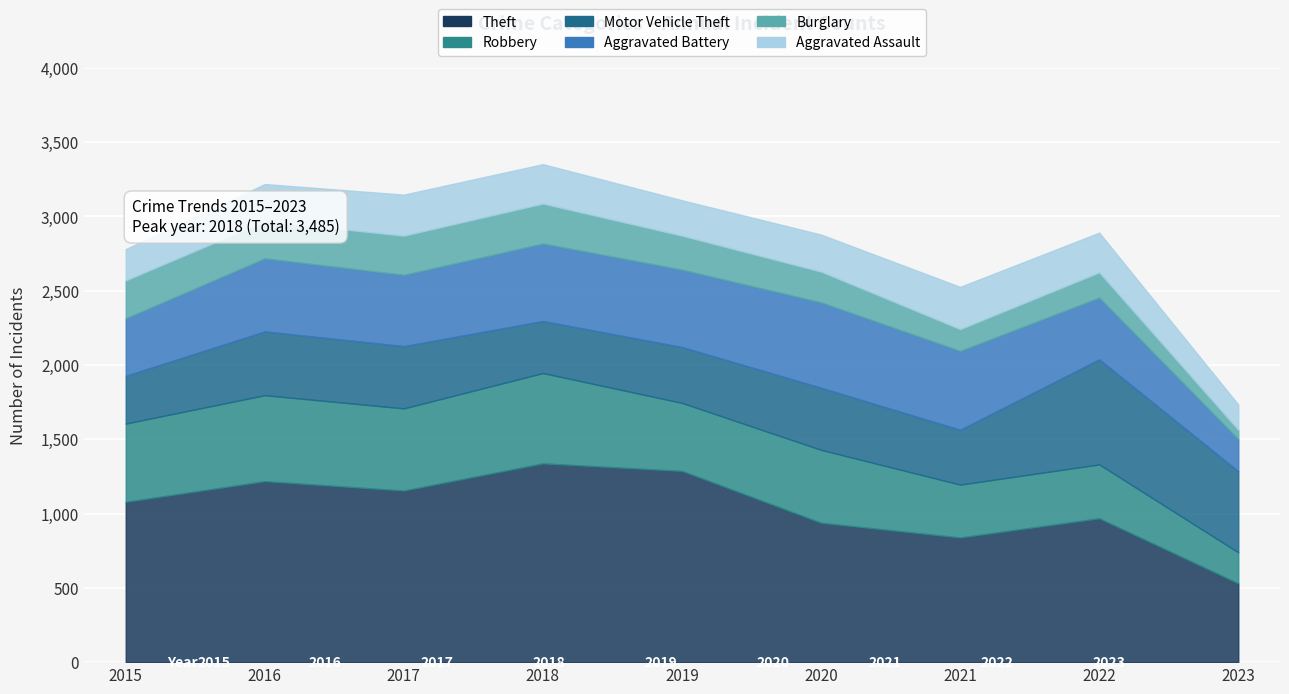

What are all the series names shown in the legend?

Theft, Robbery, Motor Vehicle Theft, Aggravated Battery, Burglary, Aggravated Assault